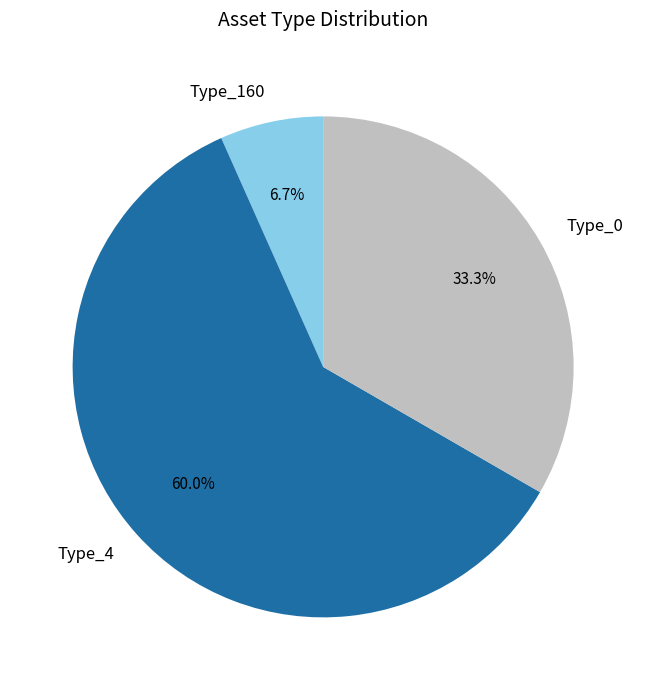

Is there any slice that represents more than half of the pie?

Yes